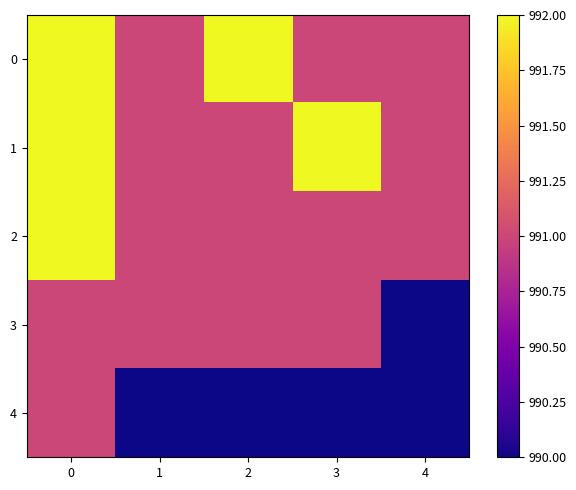

How many series are shown in this chart?

5